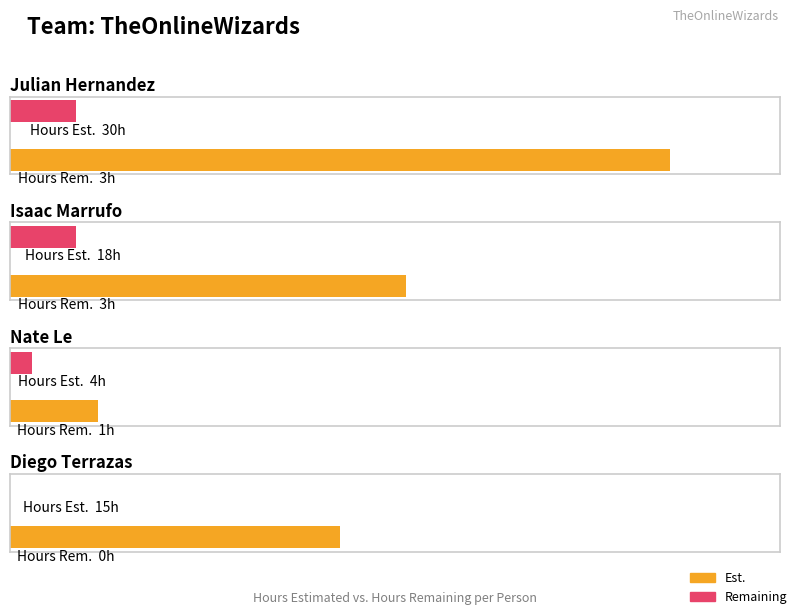

What is the highest value of the Remaining series?

3